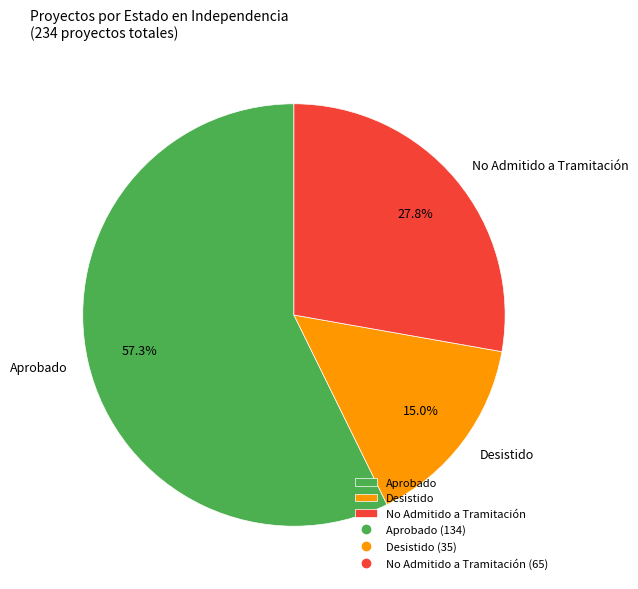

To the nearest percent, what is the average slice percentage?

33%